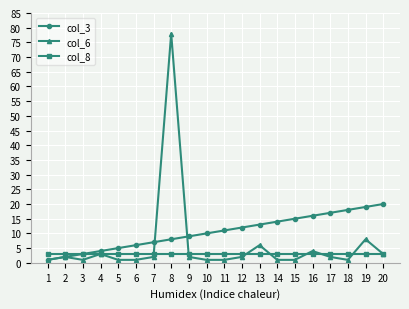

Which series changed the most between 4 and 11?

col_3